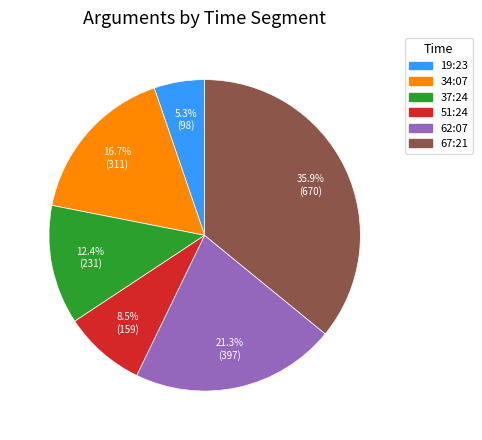

To the nearest percent, what is the difference between the largest and smallest slice percentages?

31%